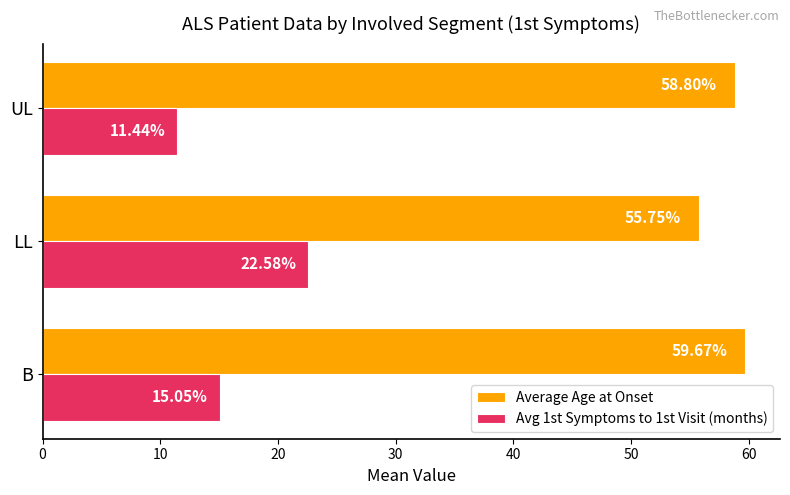

Rank the categories by Avg 1st Symptoms to 1st Visit (months) value from lowest to highest.

UL, B, LL